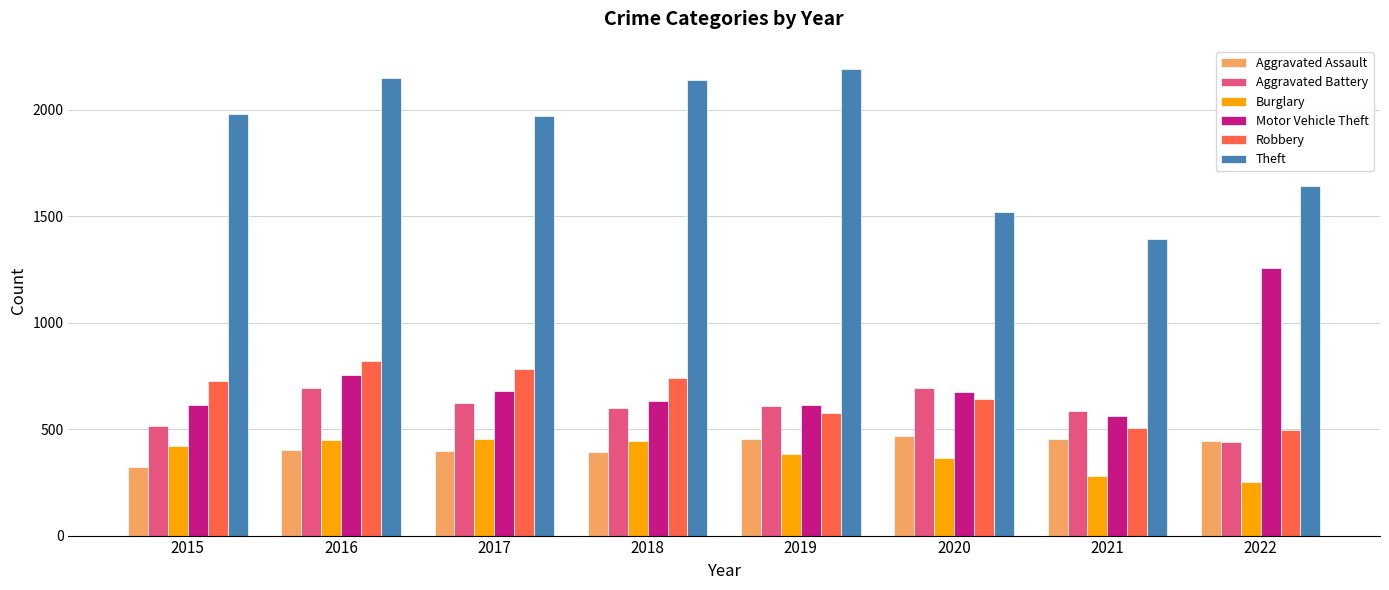

What is the sum of the Aggravated Battery values at 2018 and 2019?

1208